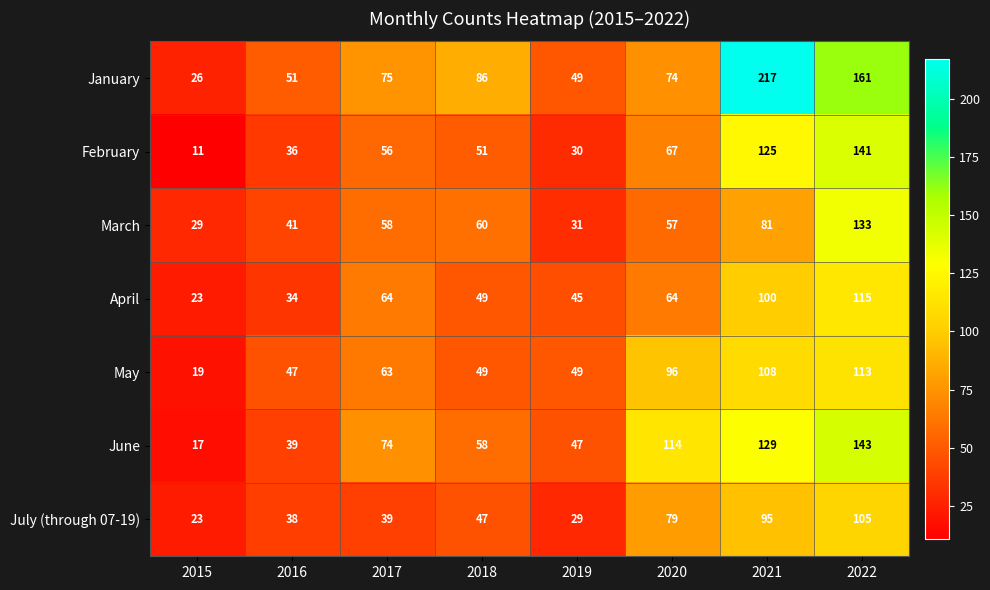

True or false: April has a value of 23 at 2015.

True